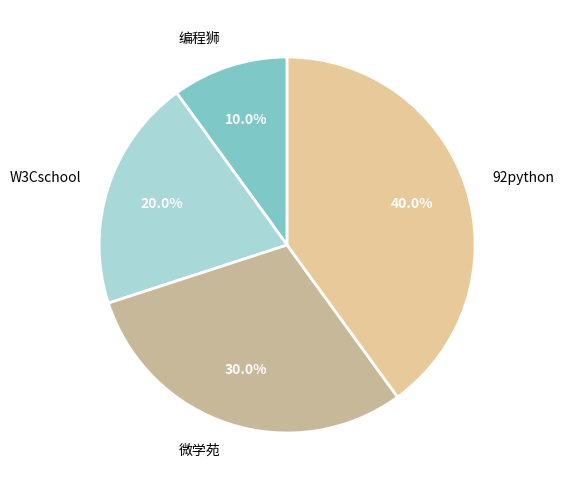

Is it true that 编程狮 is 10% of the pie?

True